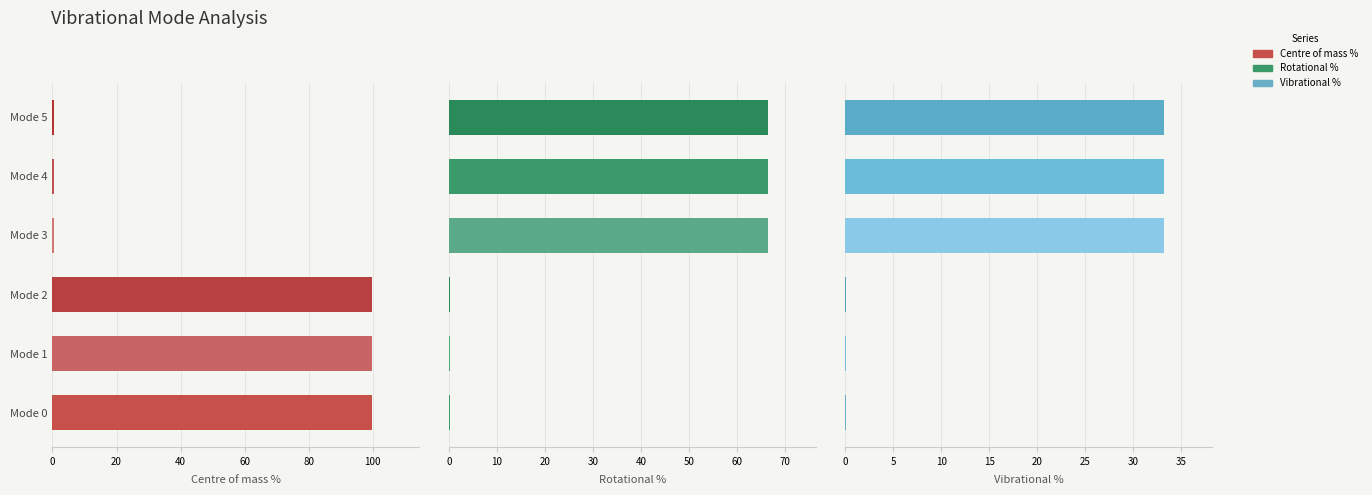

How many distinct data groups are displayed?

3